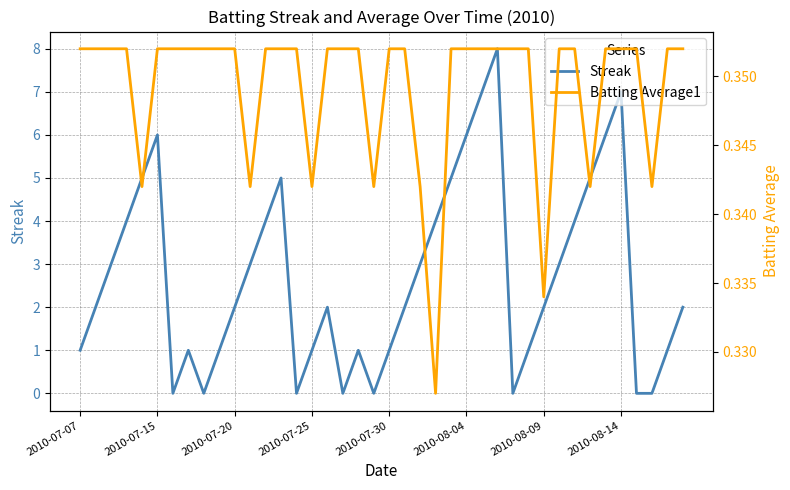

What position from the right is 9?

31